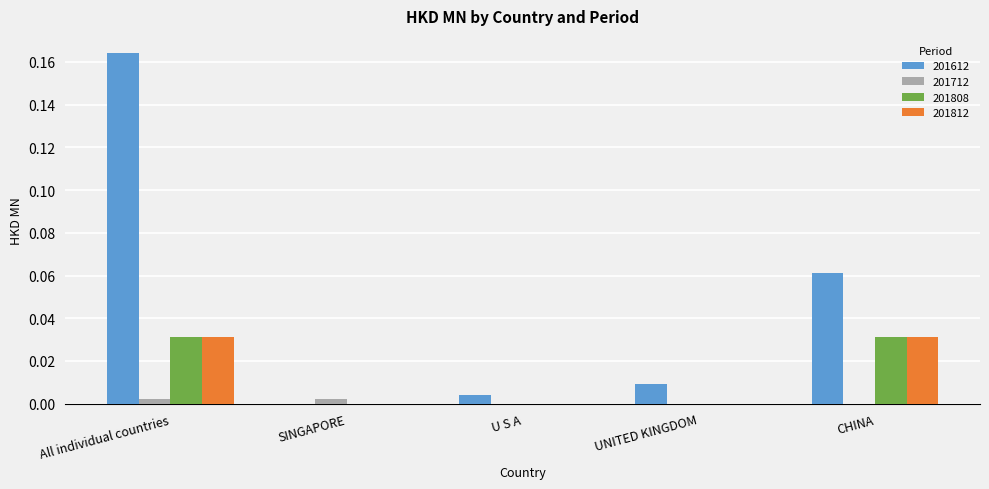

Which label corresponds to the largest value in the chart?

All individual countries